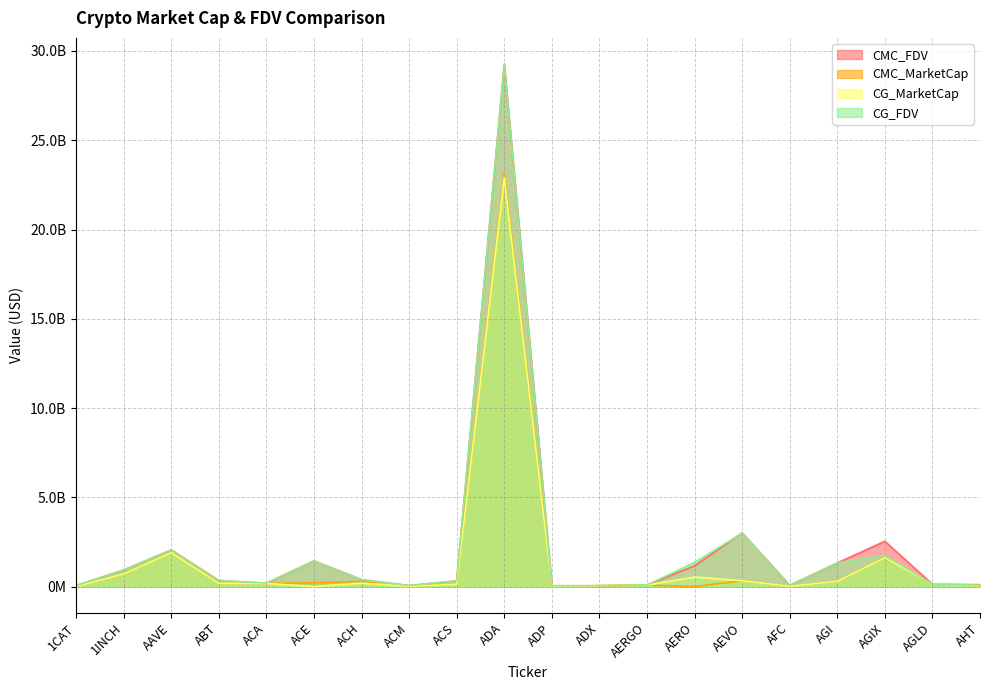

Read the CMC_MarketCap value at ADX.

46379573.0